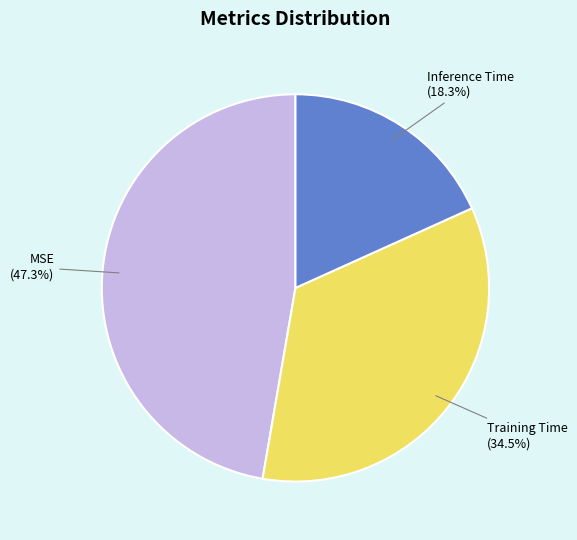

Which category has the biggest portion of the pie?

MSE